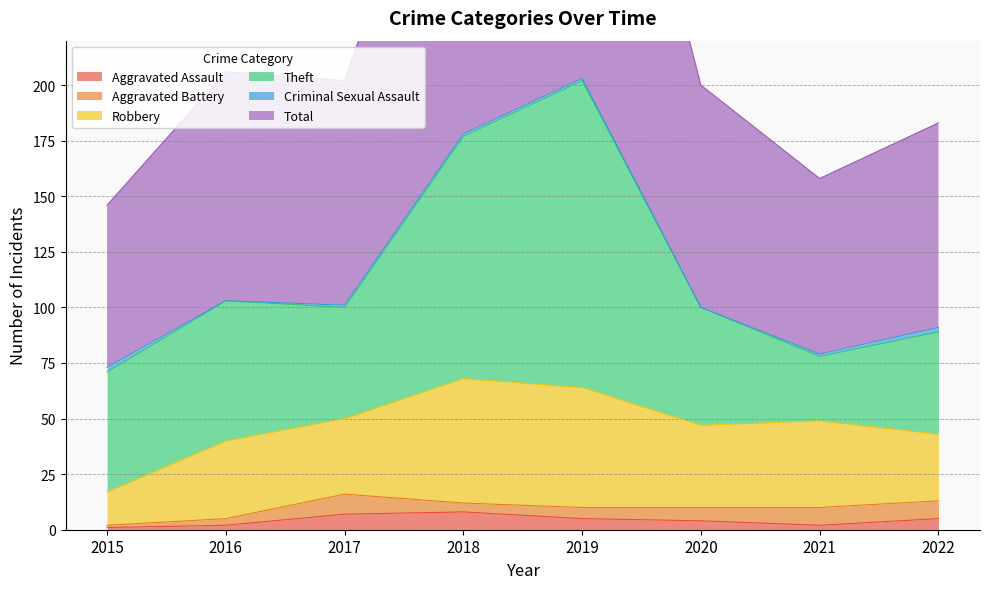

How many values in the Aggravated Battery series are below 6?

4